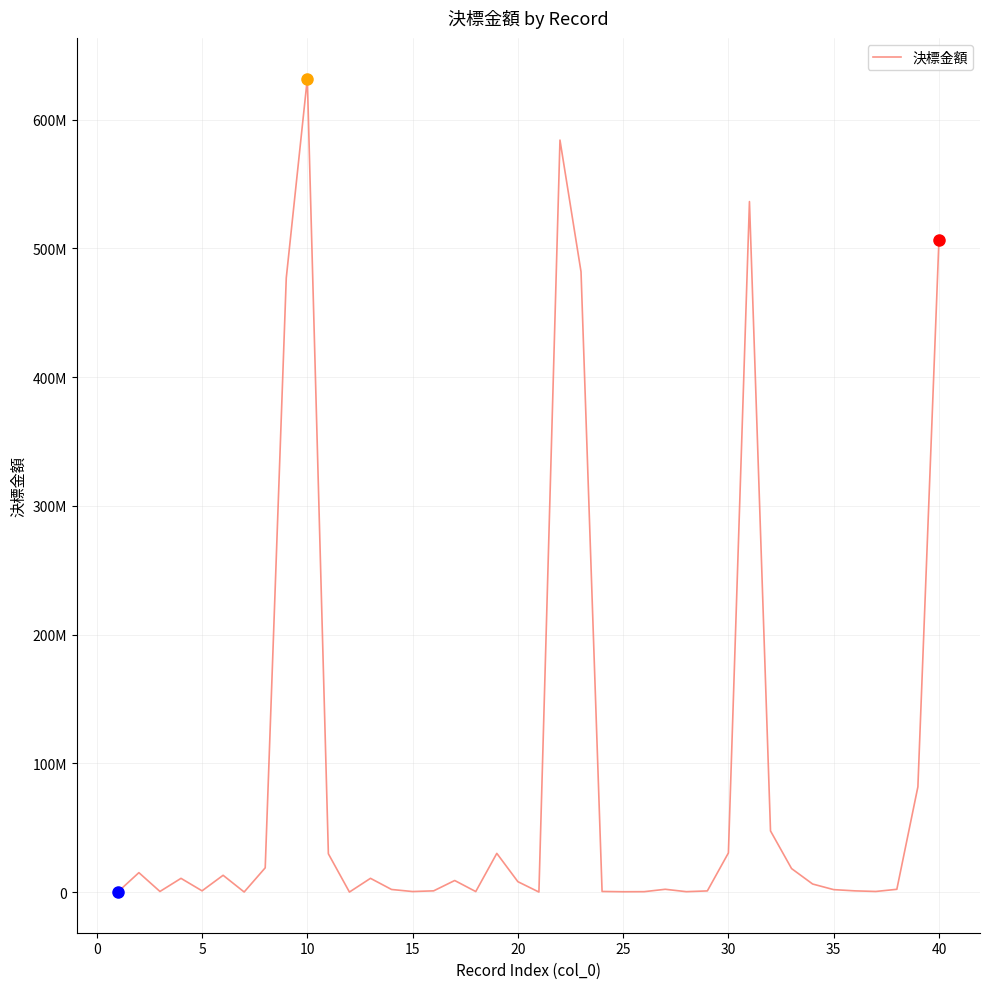

What is the value of the 30th point from the left?

30375422